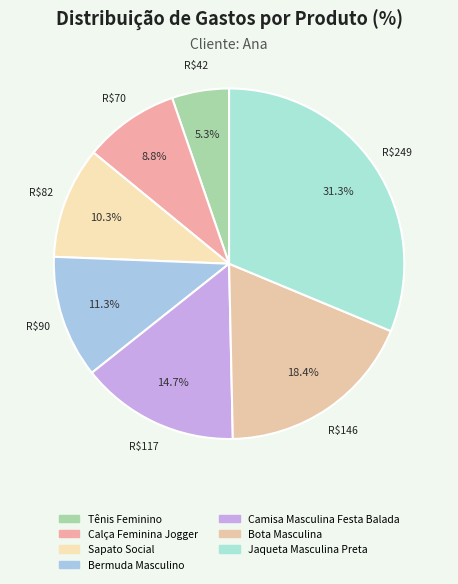

True or false: Camisa Masculina Festa Balada accounts for 15% of the total.

True